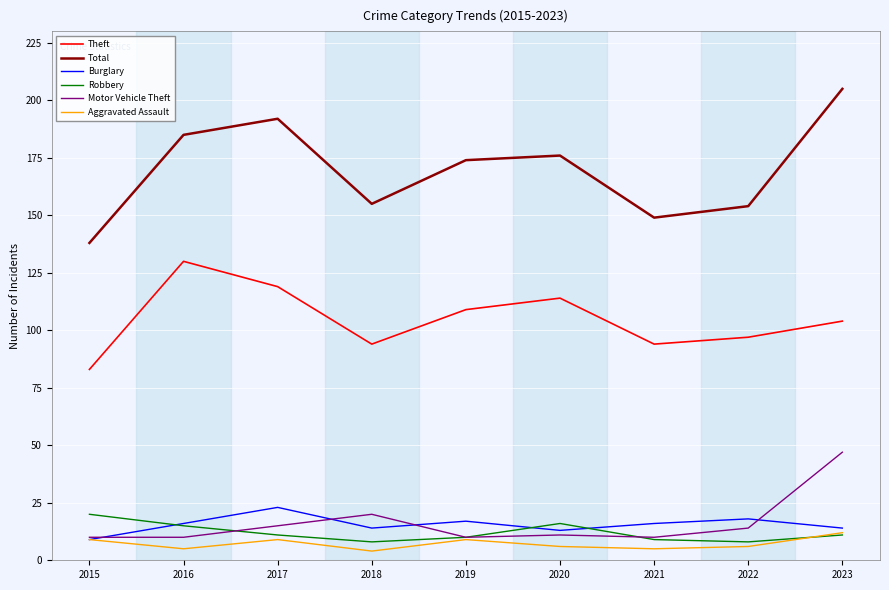

Rank the series by their maximum value, from highest to lowest.

Total, Theft, Motor Vehicle Theft, Burglary, Robbery, Aggravated Assault